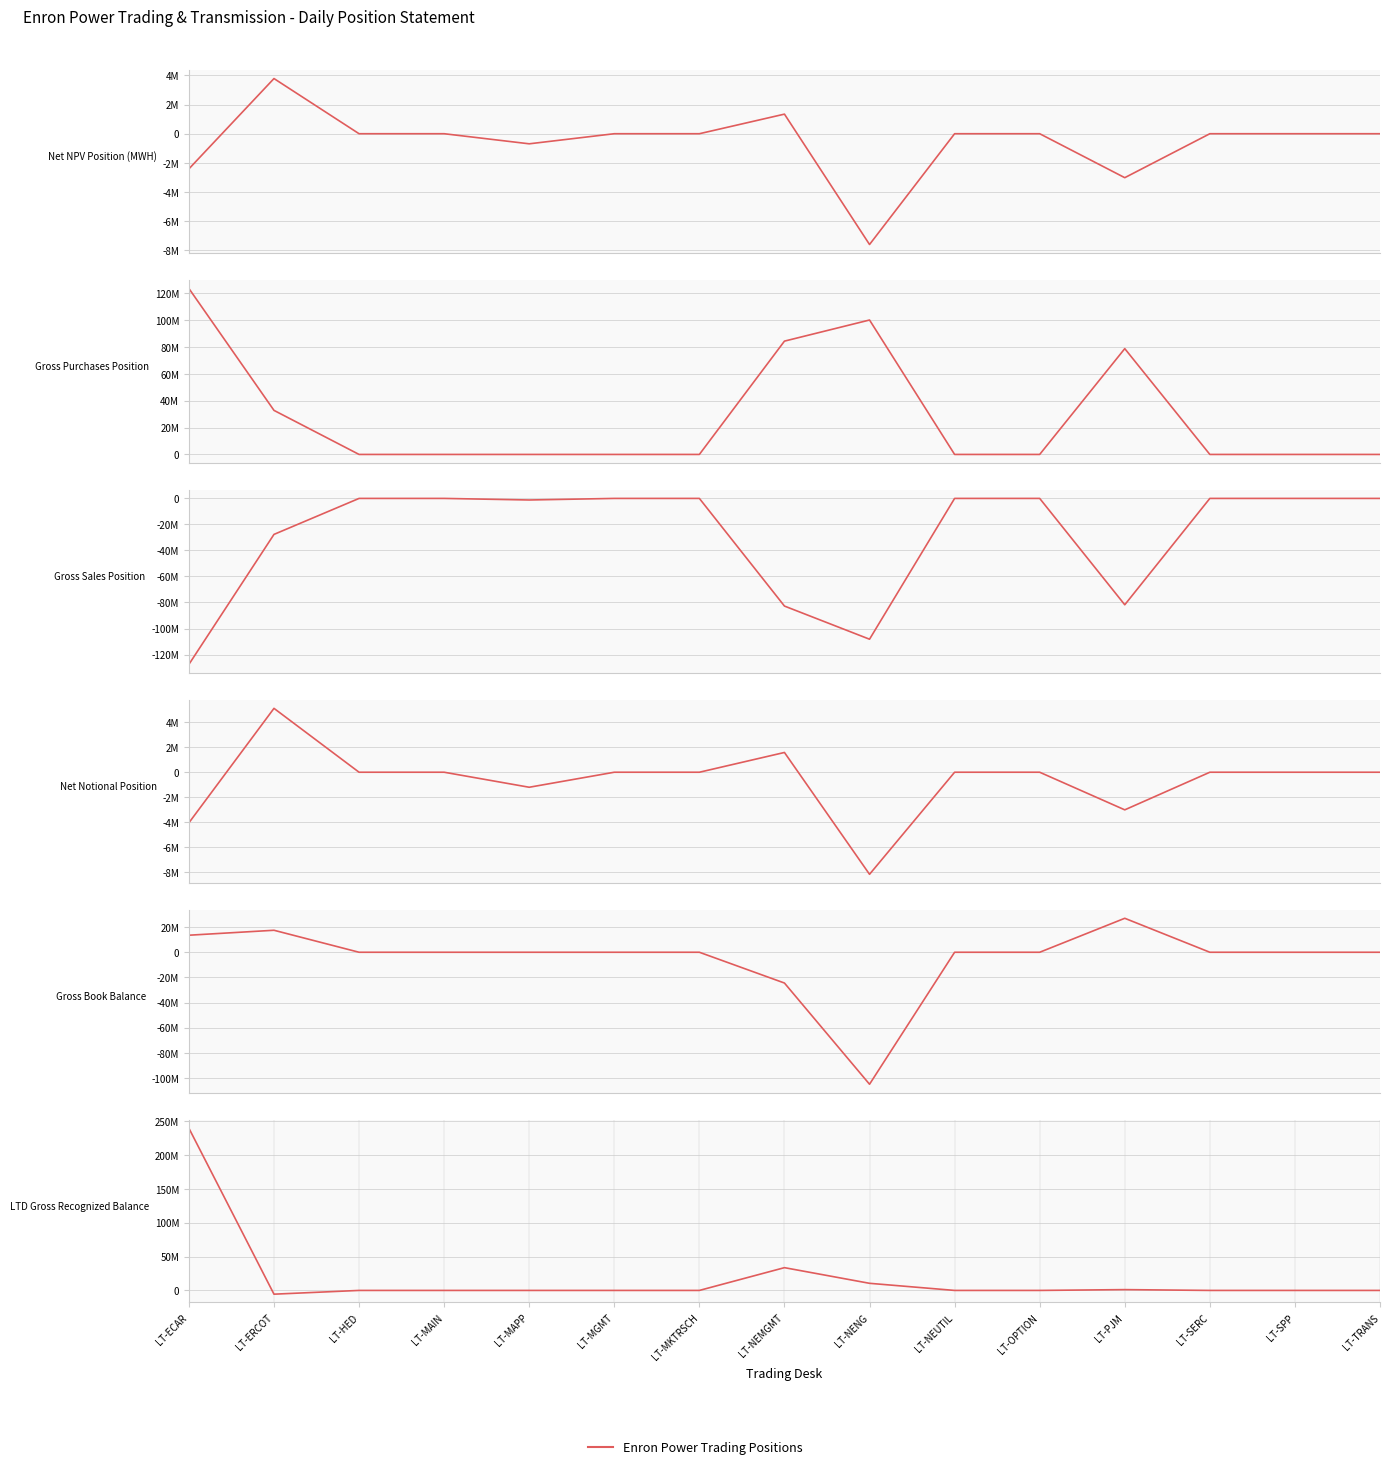

Which category has the lowest value in the LTD Gross Recognized Balance series?

LT-ERCOT